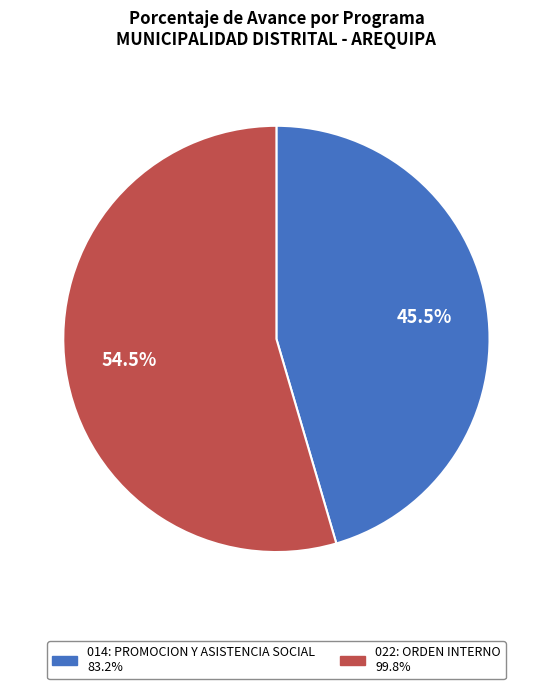

What is the ratio of the value at 014: PROMOCION Y ASISTENCIA SOCIAL to the value at 022: ORDEN INTERNO?

0.8